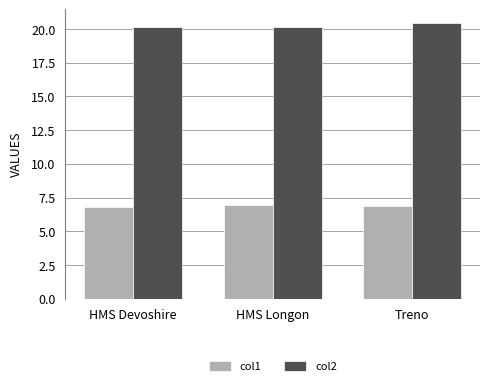

Read the col2 value at HMS Devoshire.

20.1